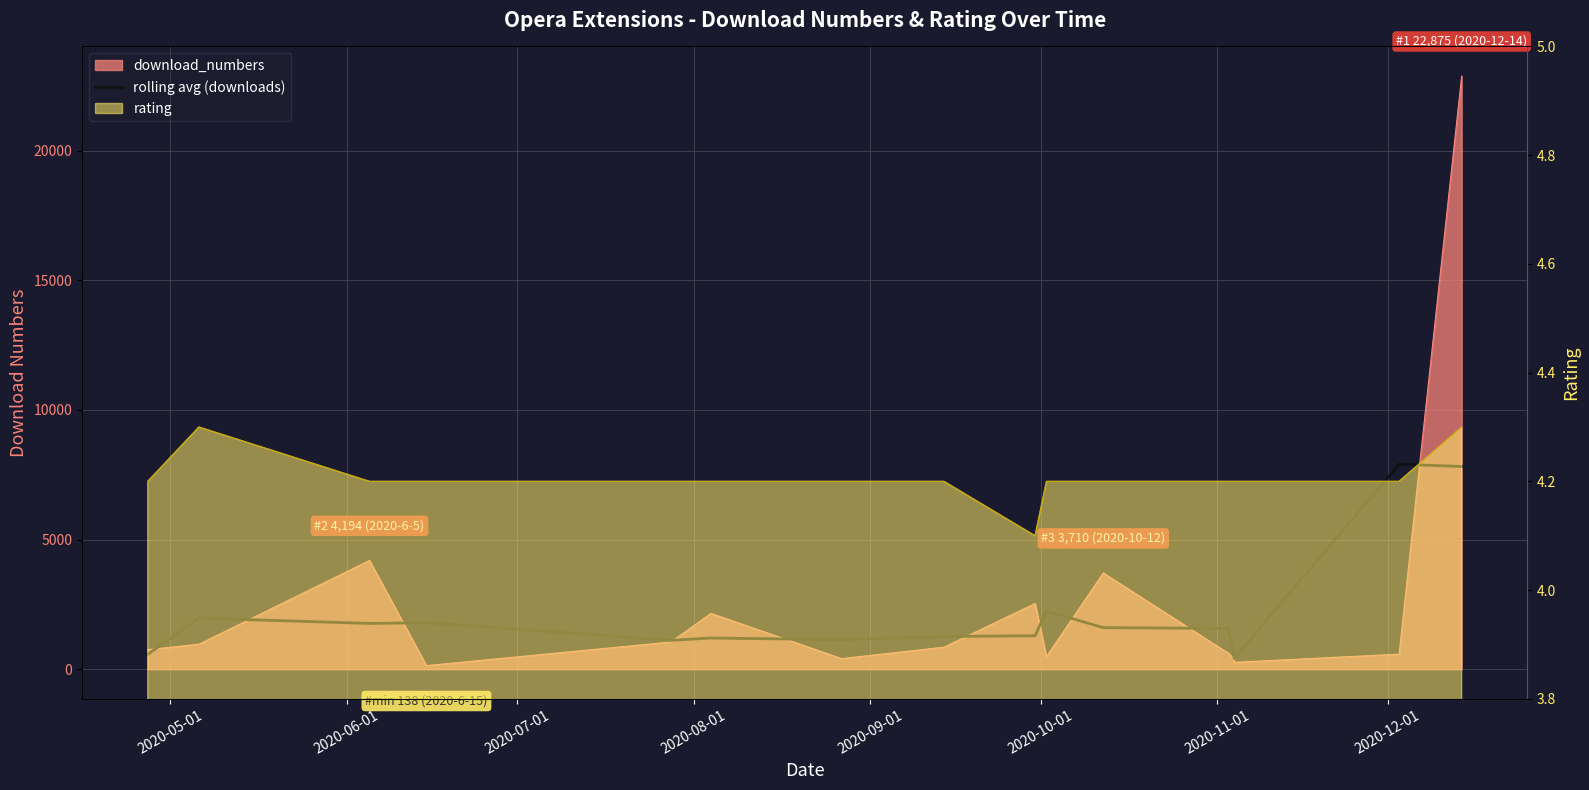

What is the label of the 2nd point from the left?

2020-06-01